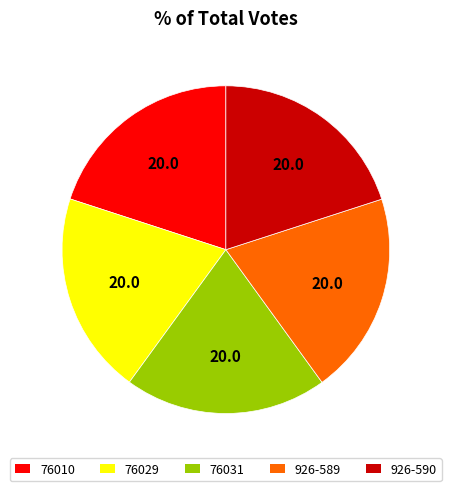

Approximately how many times larger is the value at 926-590 compared to 76010?

1.0